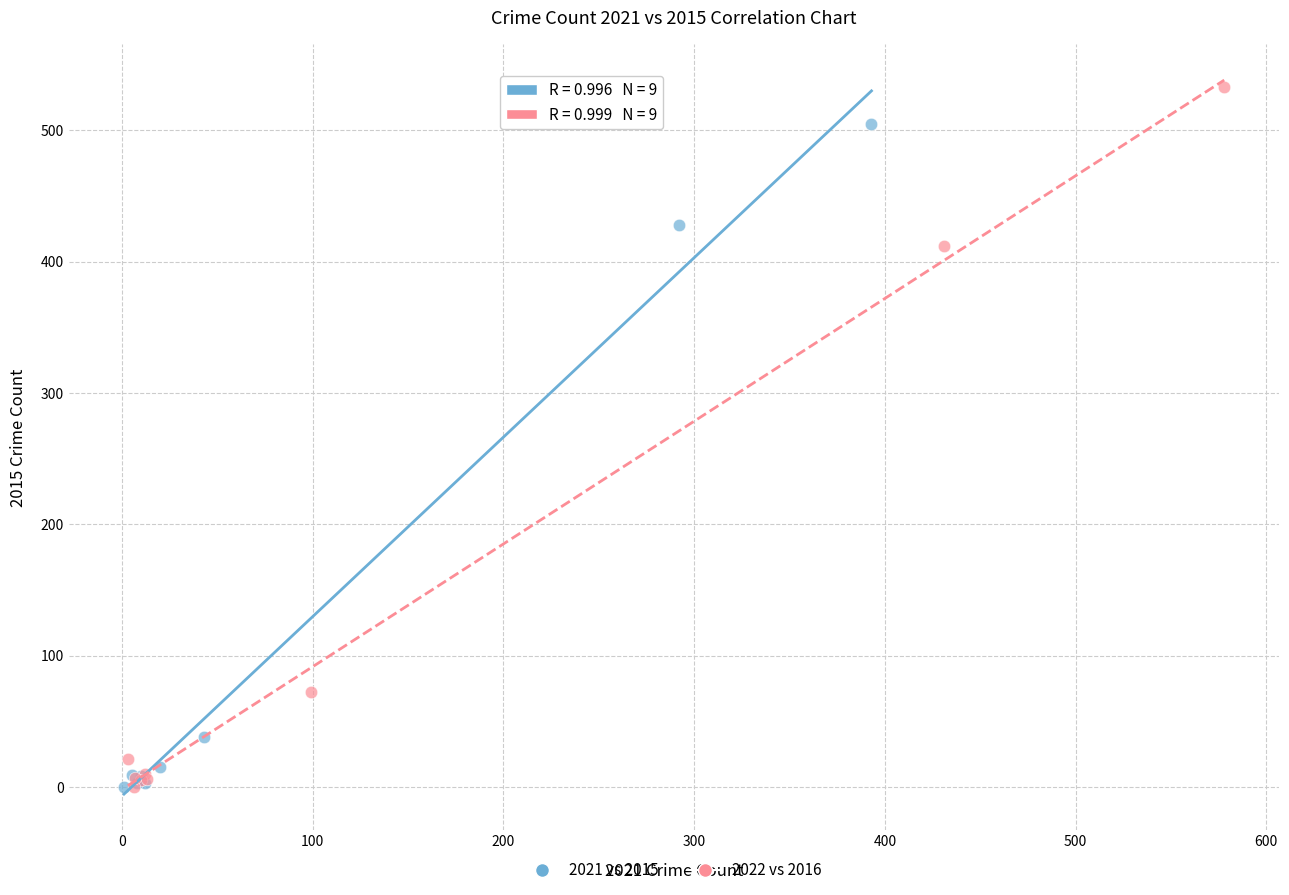

Which series has the widest spread of Y values?

2022 vs 2016